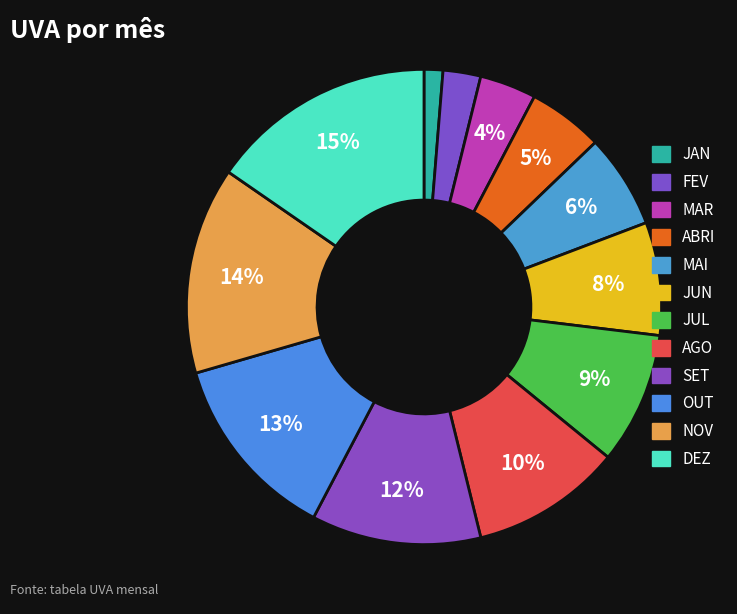

How many slices are in this pie chart?

12